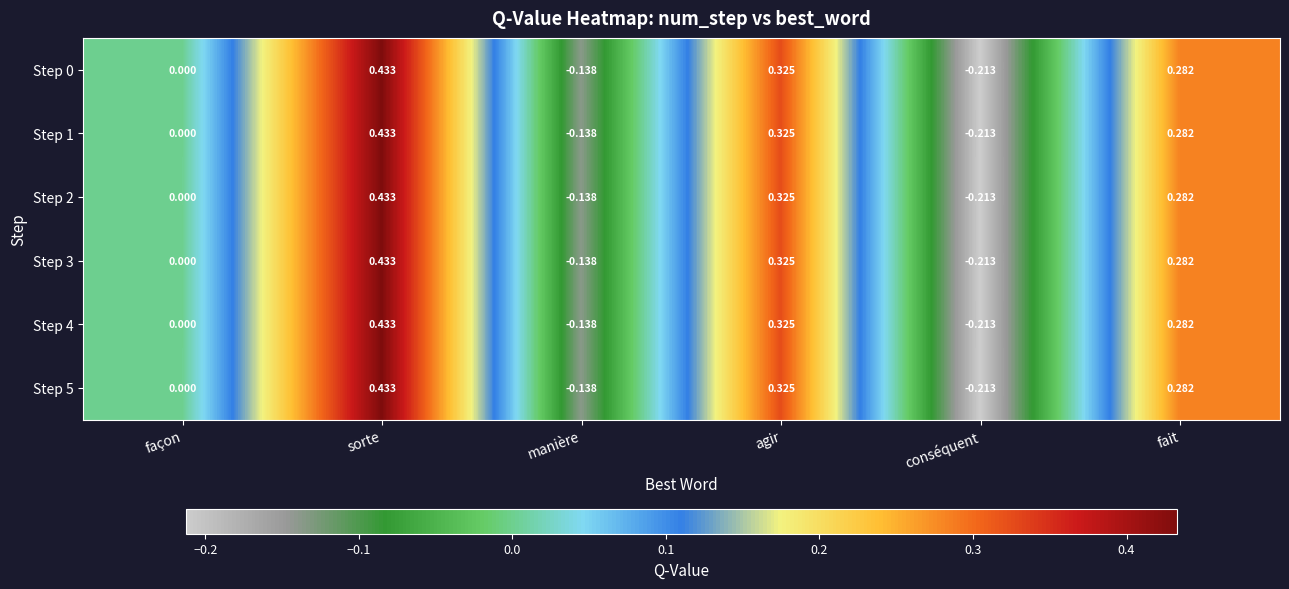

Where is Step 5 nearest to the value 0?

façon